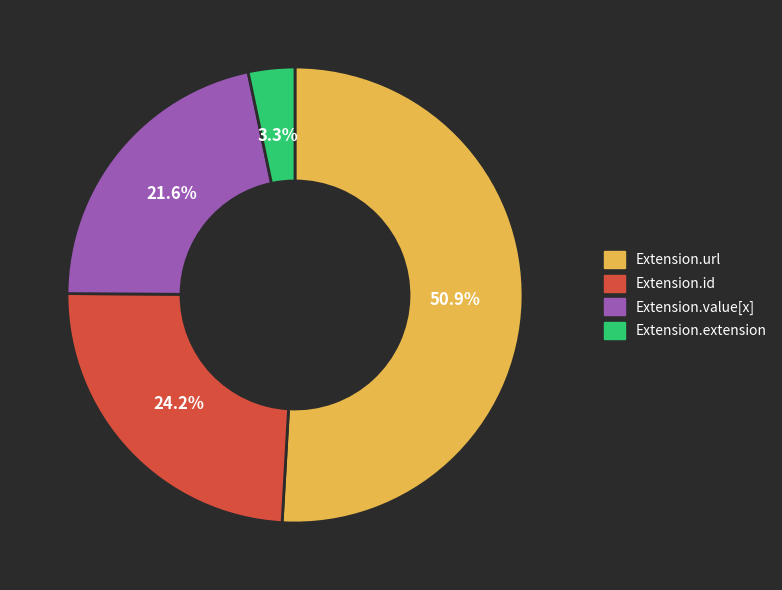

How many slices are in this pie chart?

4